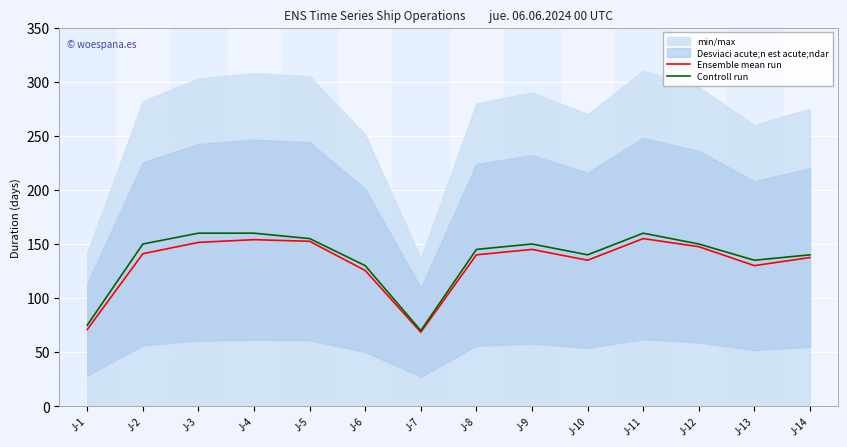

True or false: Controll run has a value of 210.0 at J-10.

False